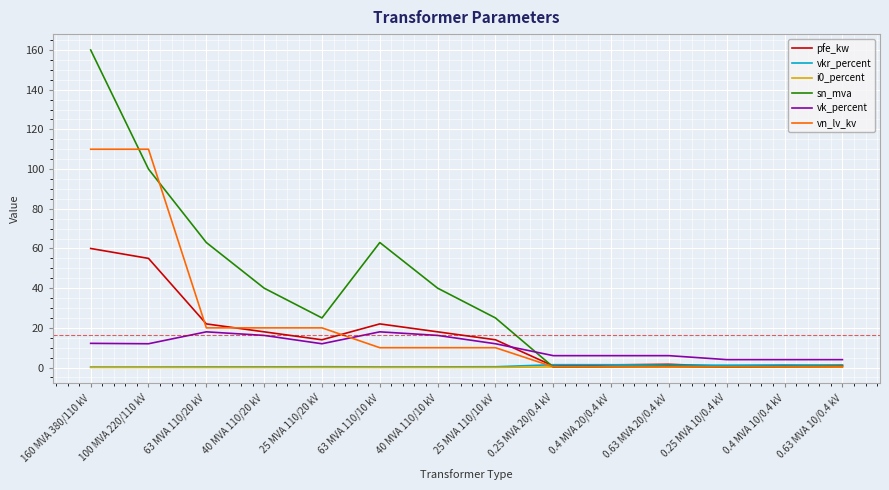

What is the difference between the vn_lv_kv values at 0.25 MVA 10/0.4 kV and 100 MVA 220/110 kV?

109.6